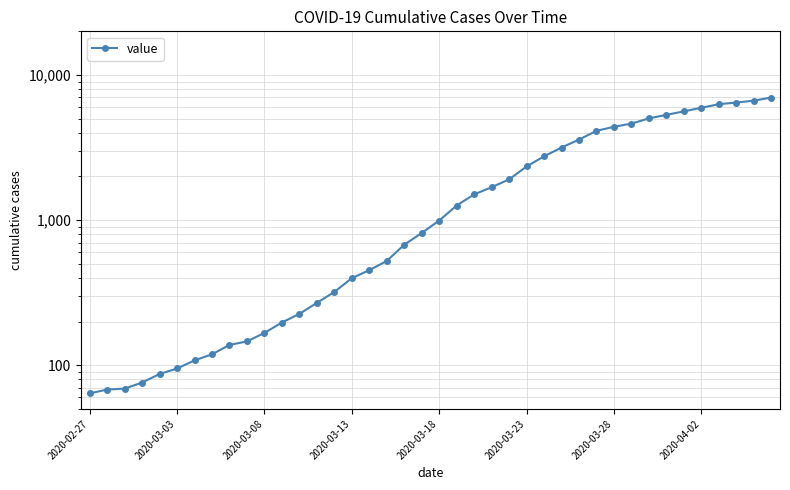

What is the difference between the values at 2020-03-23 and 2020-03-08?

2177